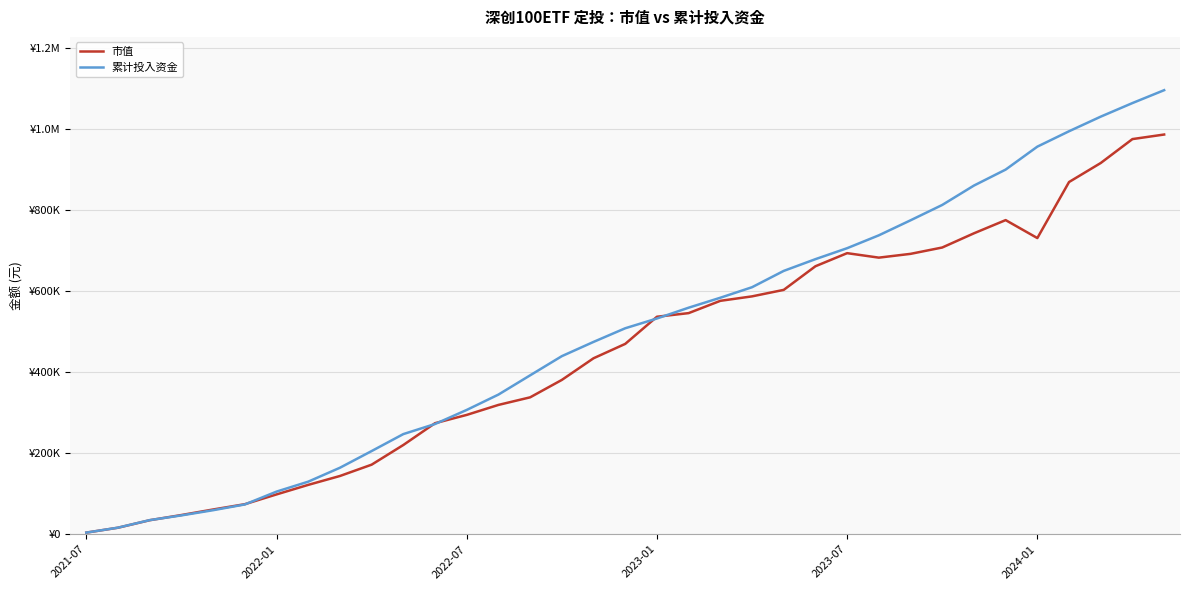

What are all the series names shown in the legend?

市值, 累计投入资金